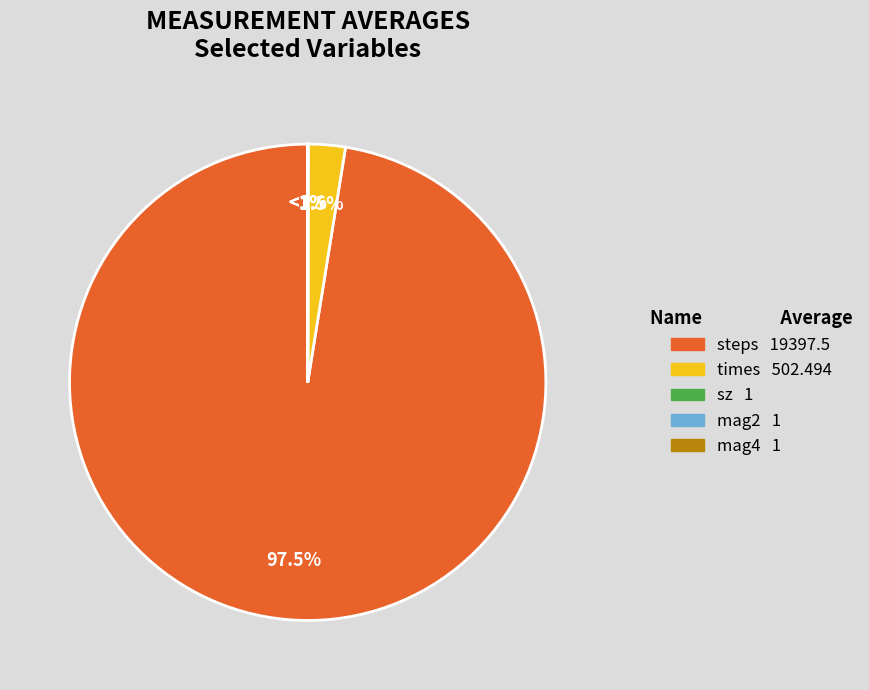

What is the total percentage of times and mag2?

2.5%